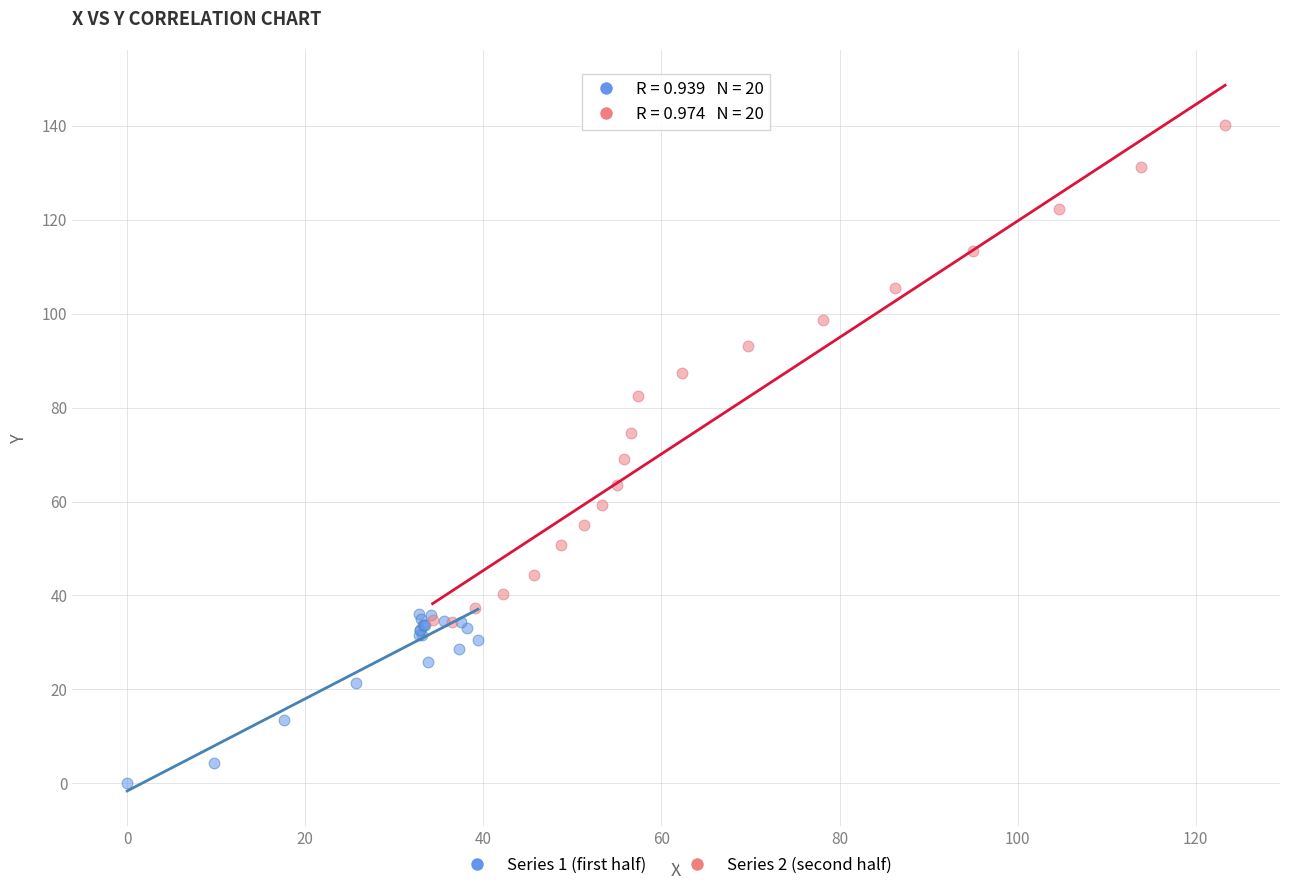

Which series contains the highest Y value?

Series 2 (second half)